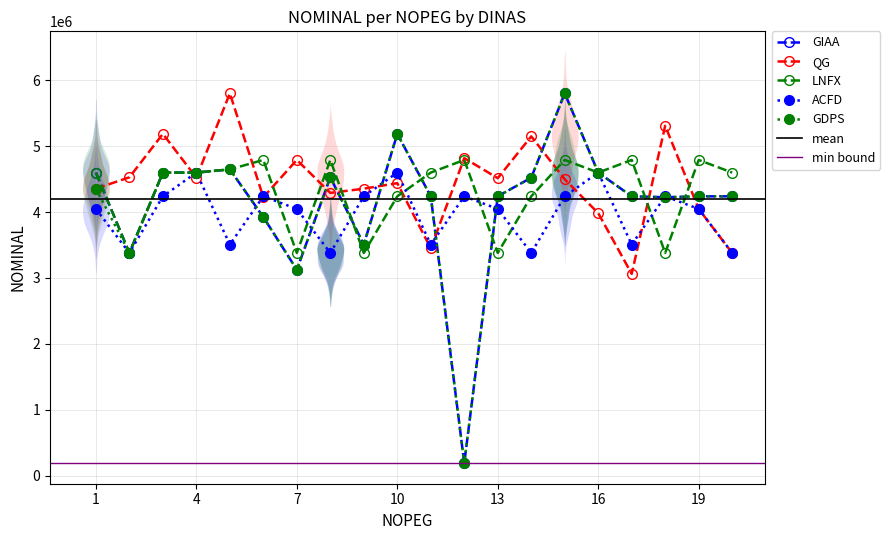

Read the GDPS value at 13, to the nearest 10.

4239540